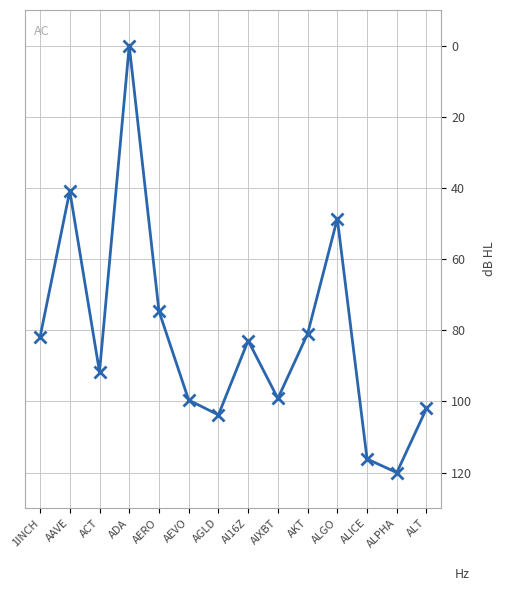

What is the label of the 1st point from the right?

ALT